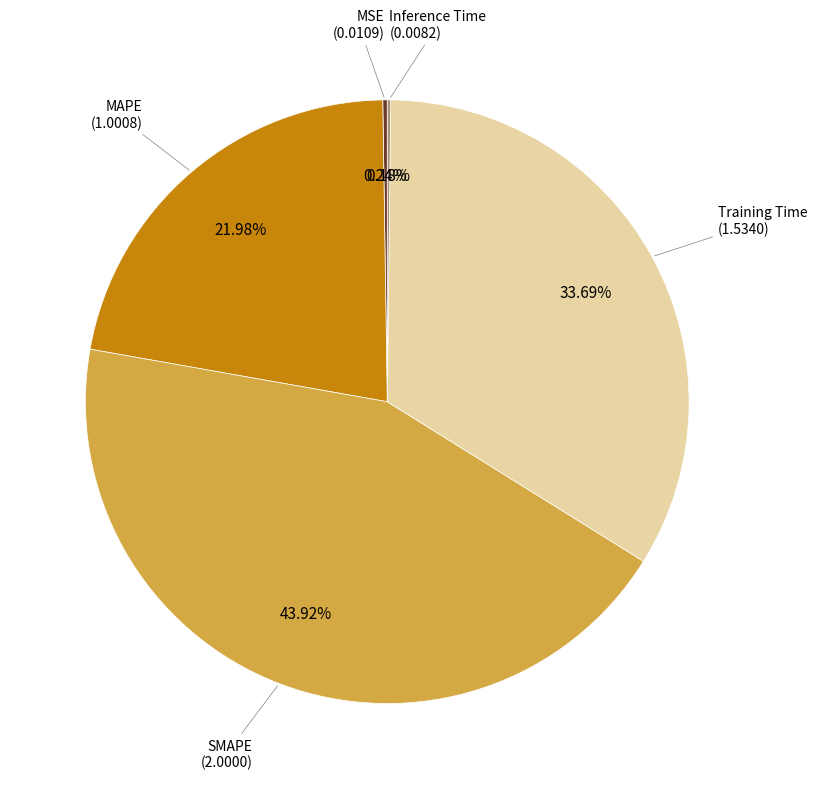

Is there a majority slice in this chart?

No